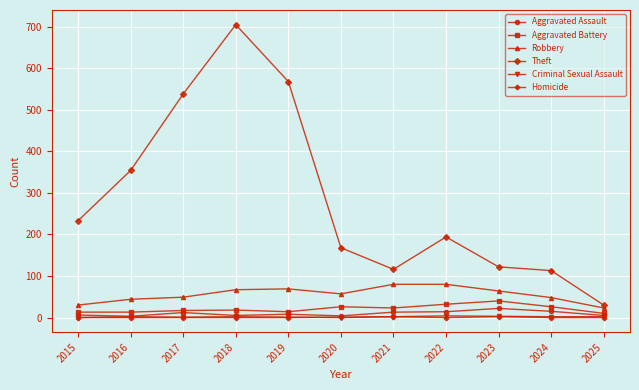

At which category is the sum across all series the highest?

2018